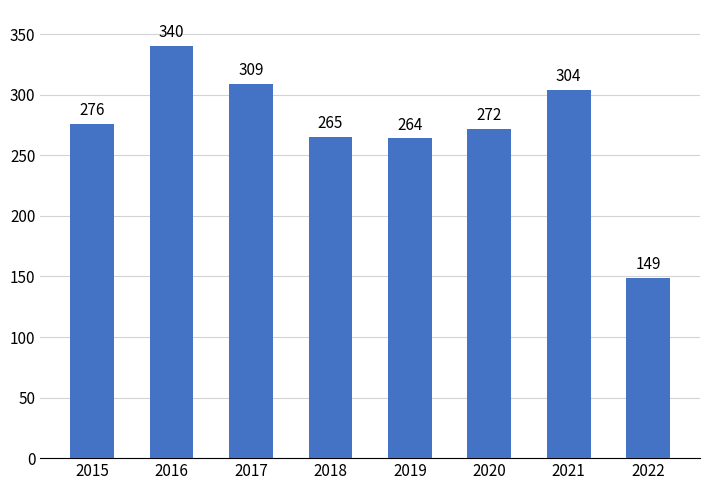

Approximately how many times larger is the value at 2021 compared to 2018?

1.1